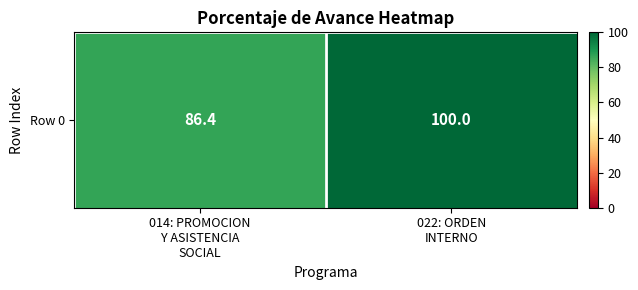

Is it true that the value at 014: PROMOCION
Y ASISTENCIA
SOCIAL is 86.4?

True